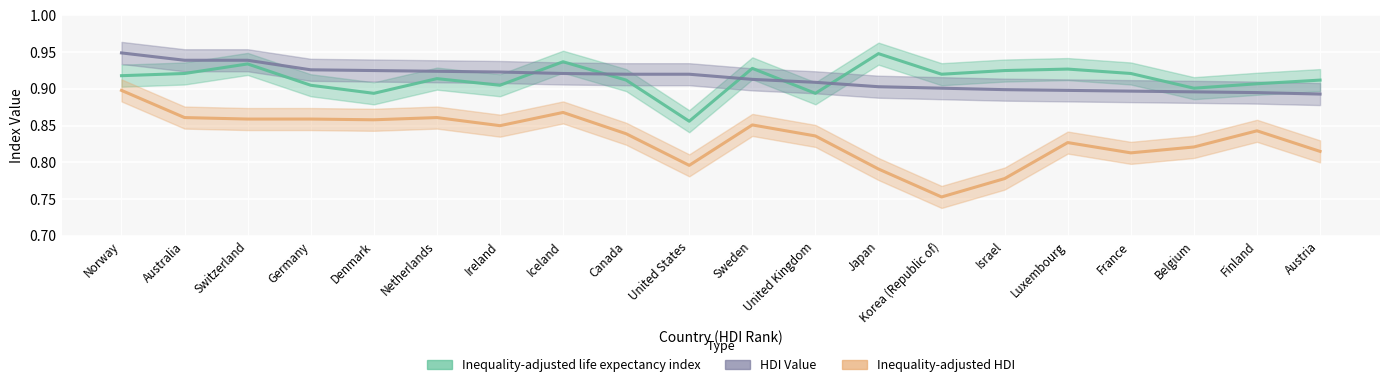

Which series changed the most between Australia and United States?

Inequality-adjusted life expectancy index